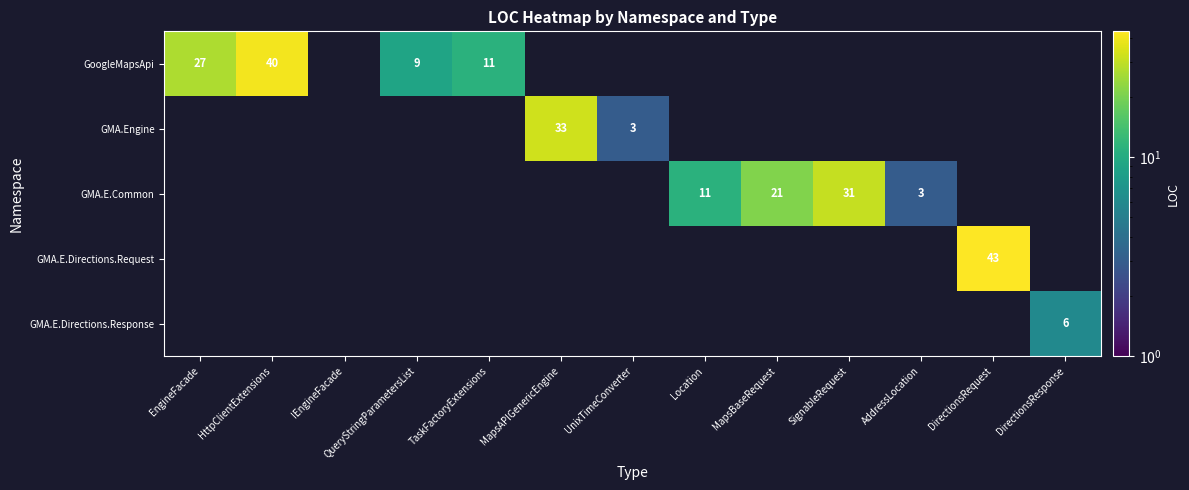

At how many categories does at least one series exceed 31?

3